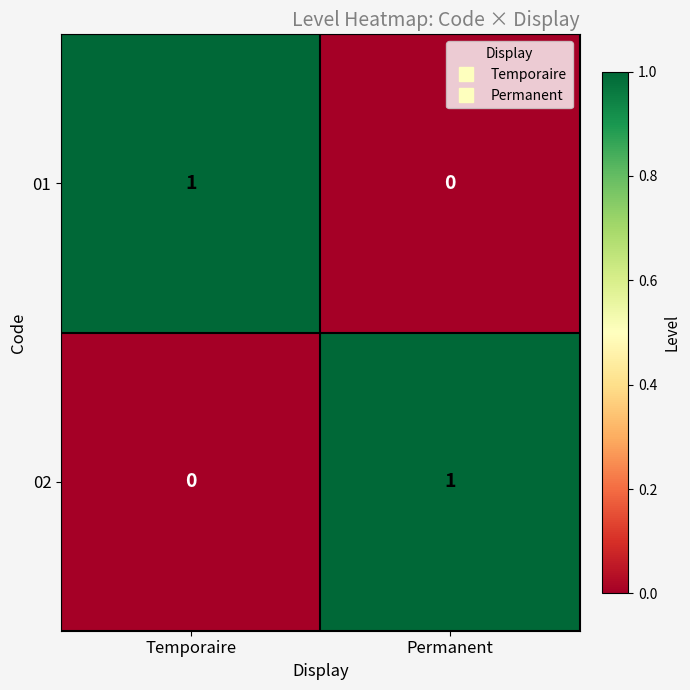

List the labels in order of 01 value, largest first.

Temporaire, Permanent